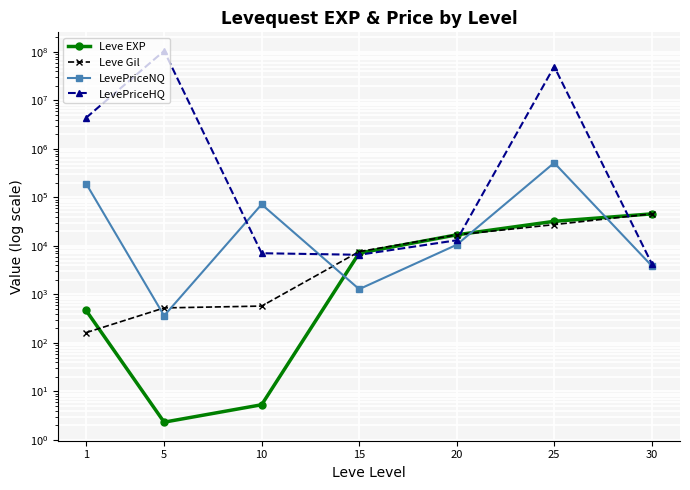

What is the value of the Leve EXP point at the 7th from the left?

45822.5